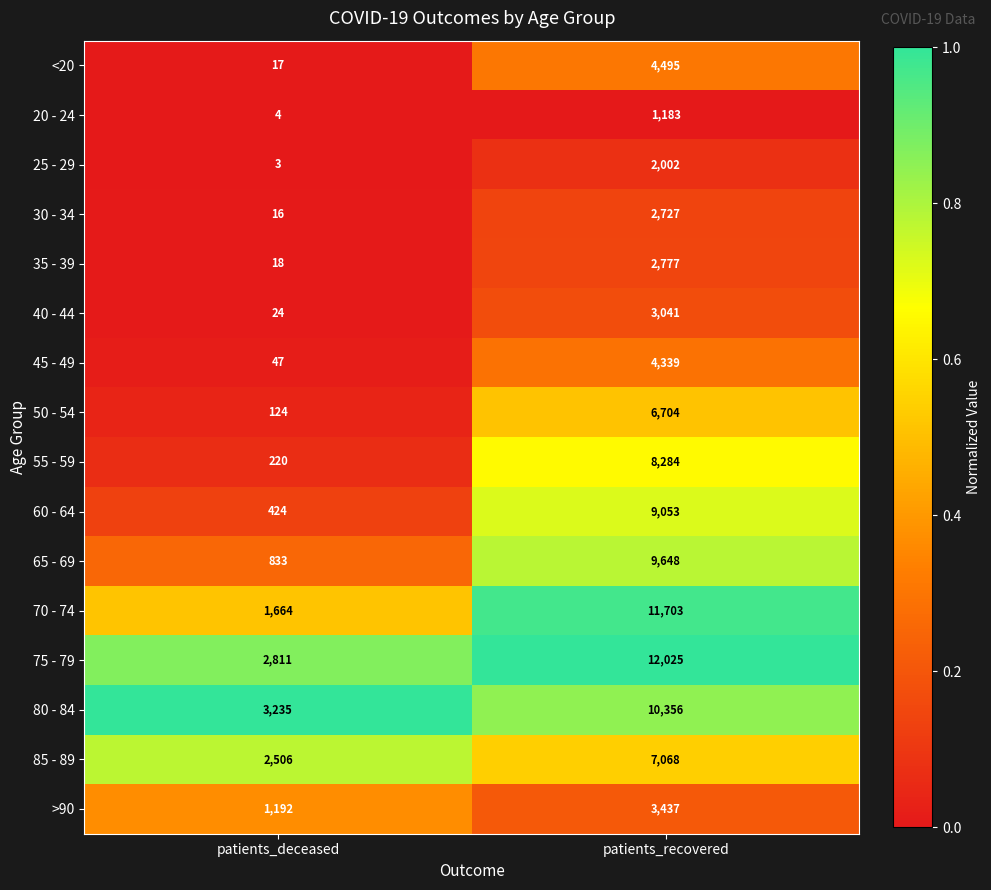

How many distinct data groups are displayed?

16